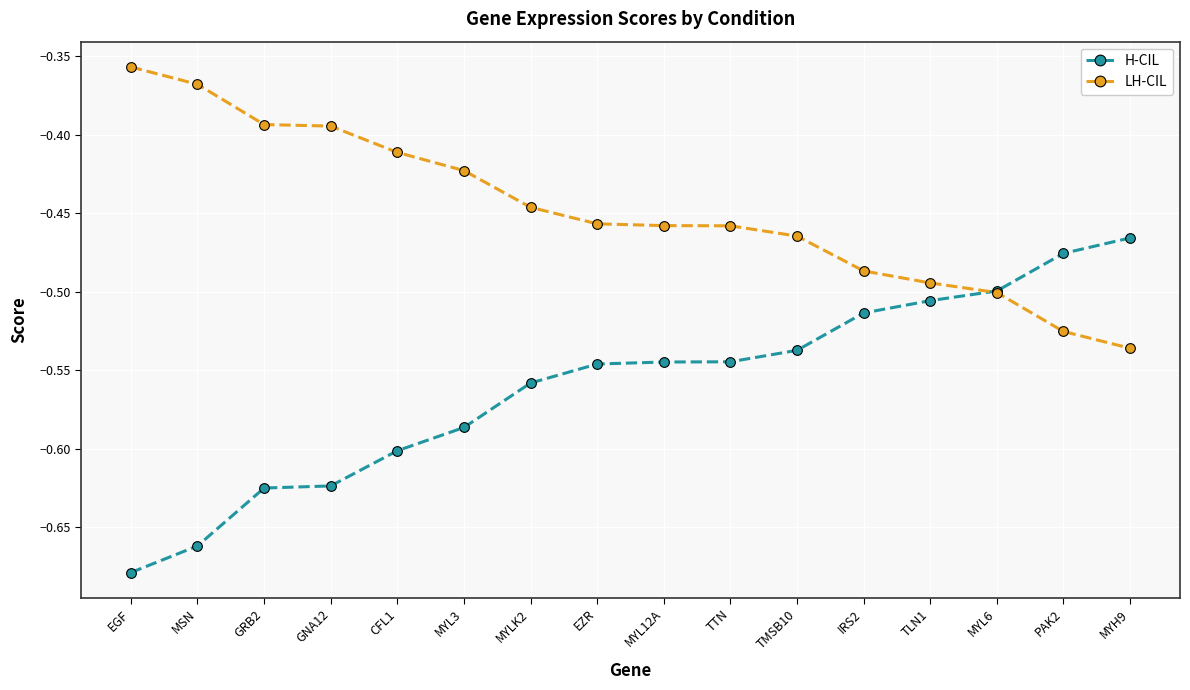

True or false: LH-CIL has a value of -0.5 at EZR.

True